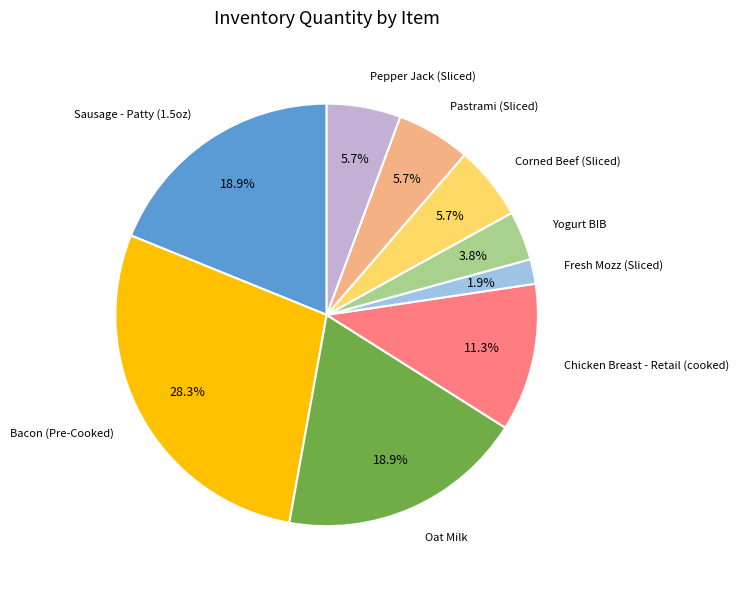

Is the sum of Yogurt BIB and Pepper Jack (Sliced) greater than half?

No